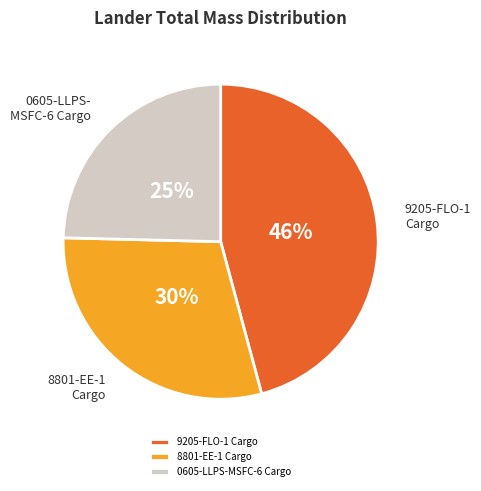

What is the ratio of the value at 0605-LLPS-MSFC-6 Cargo to the value at 8801-EE-1 Cargo?

0.8